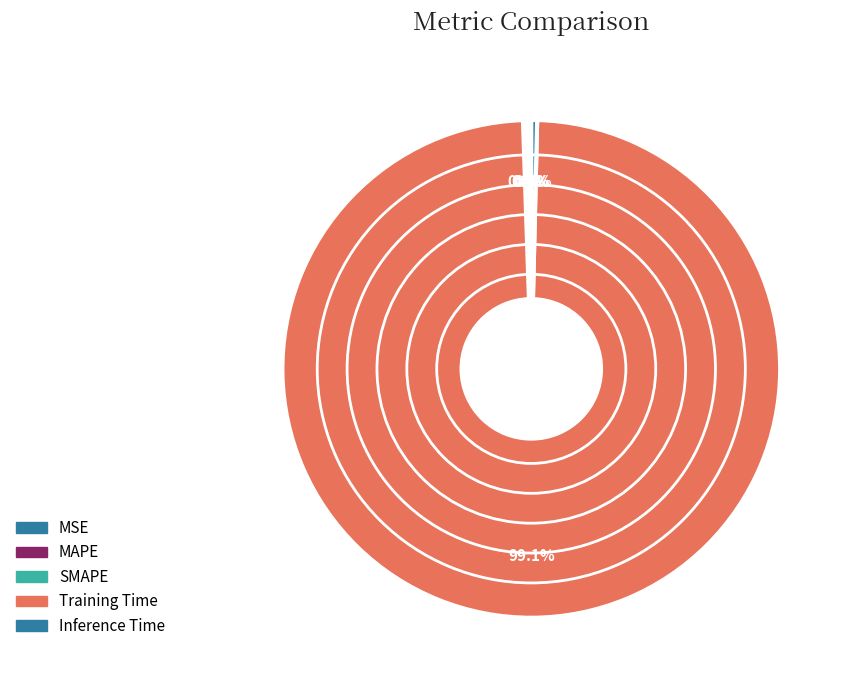

Rank the categories by value from lowest to highest.

MSE, SMAPE, MAPE, Inference Time, Training Time